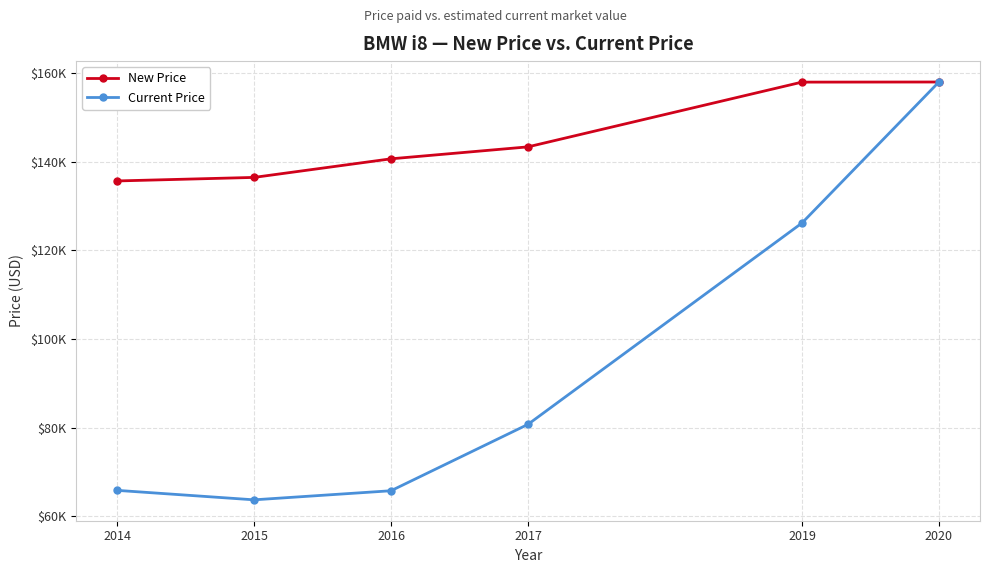

Between 2014 and 2020, which series saw the biggest shift?

Current Price